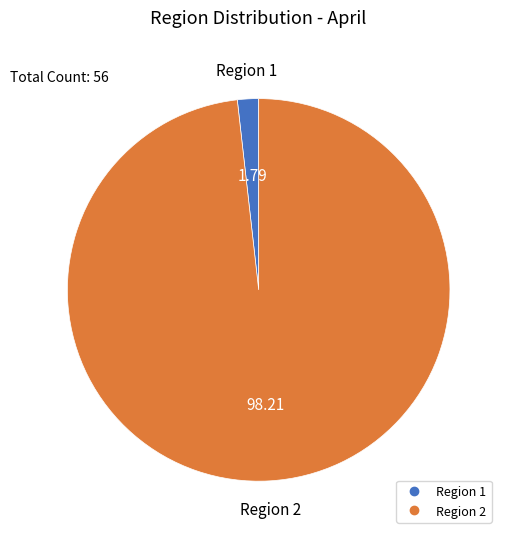

Does any single category account for the majority?

Yes